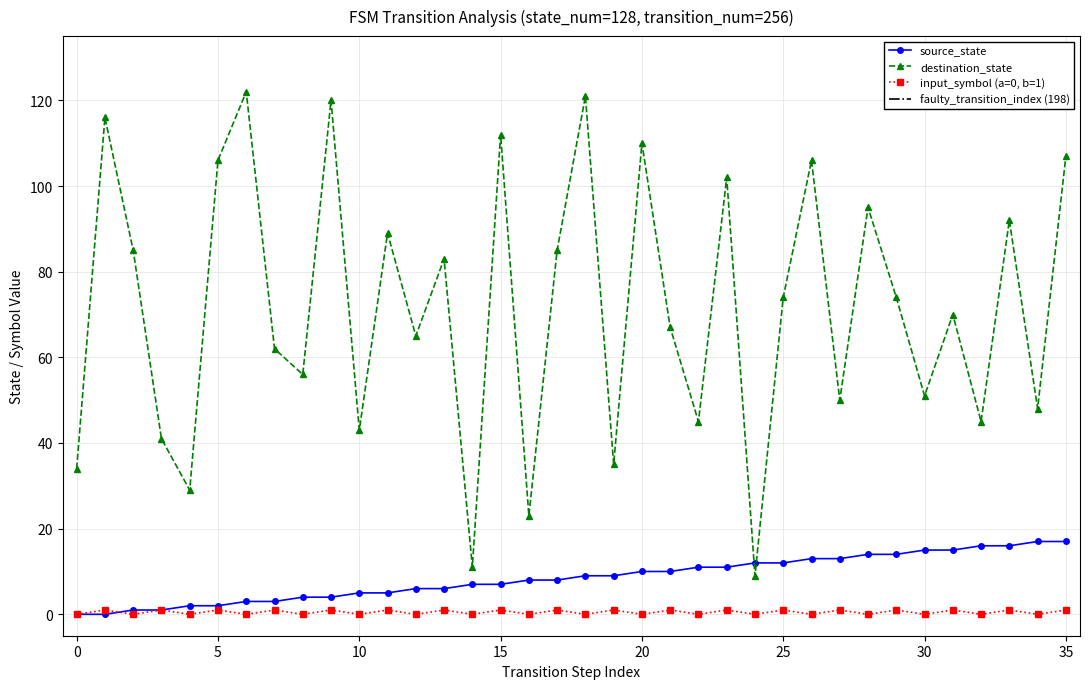

Rank the series at 12 from lowest to highest value.

input_num_trace, source_state, destination_state